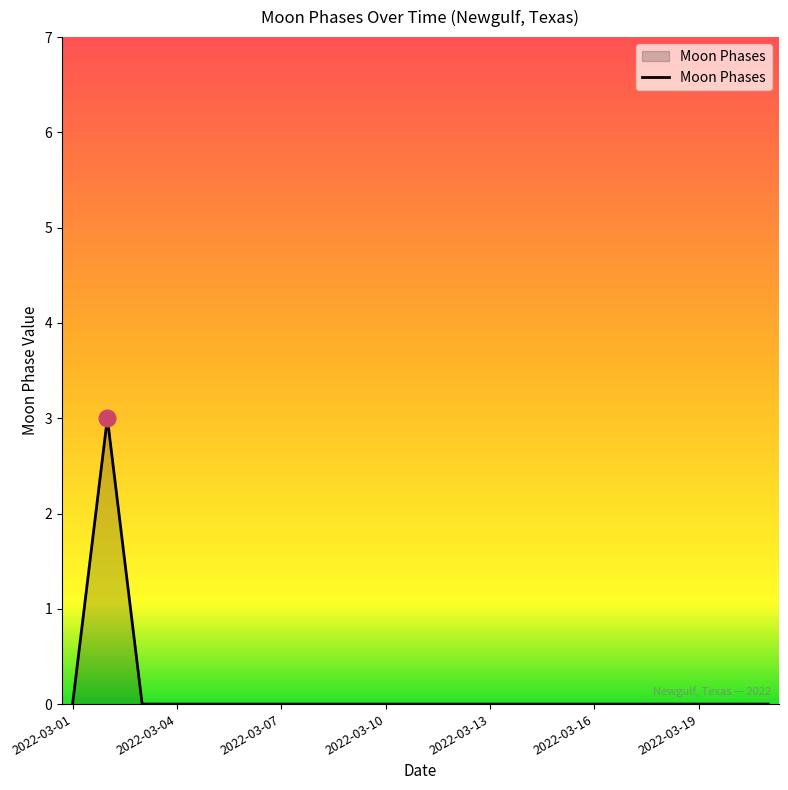

What is the maximum value shown in the chart?

3